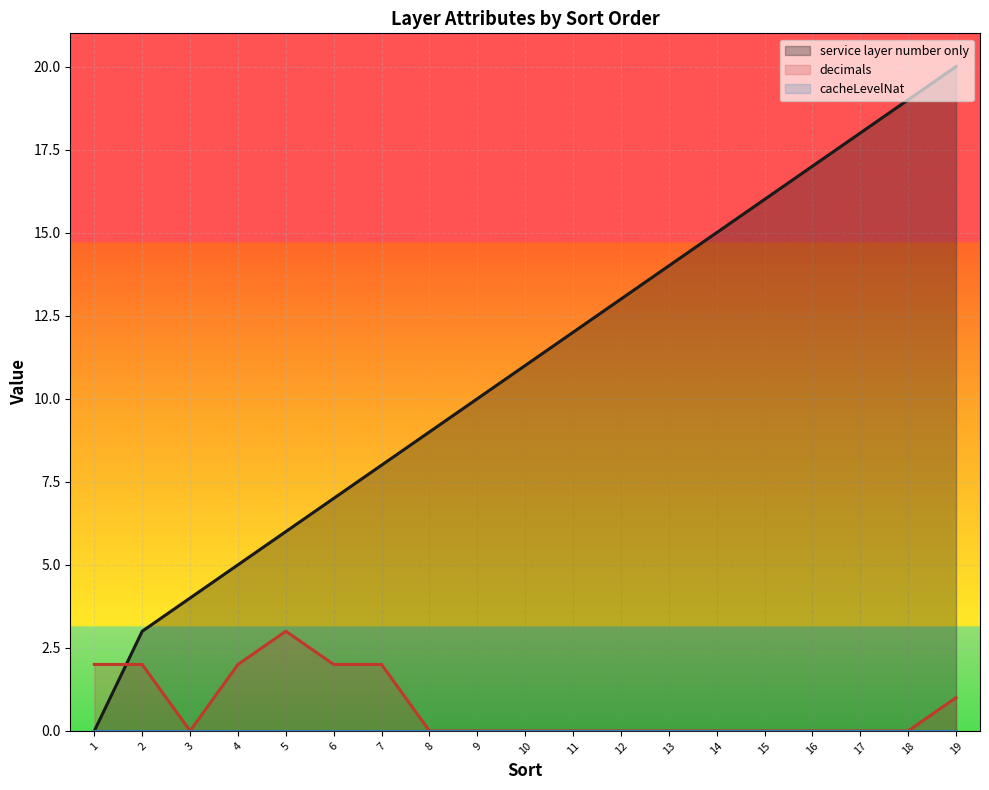

Which series has the largest total across all categories?

service layer number only